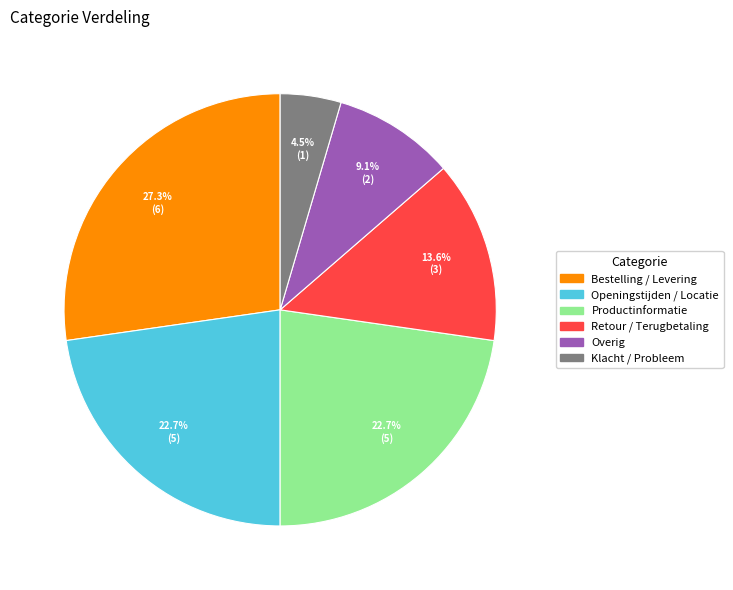

What is the smallest slice in the pie chart?

Klacht / Probleem